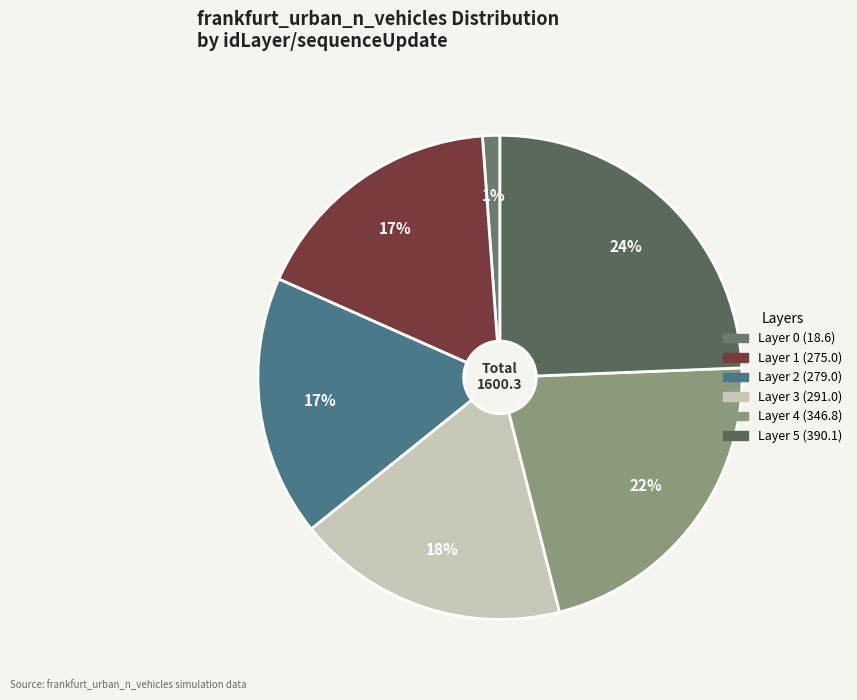

Is there any slice that represents more than half of the pie?

No